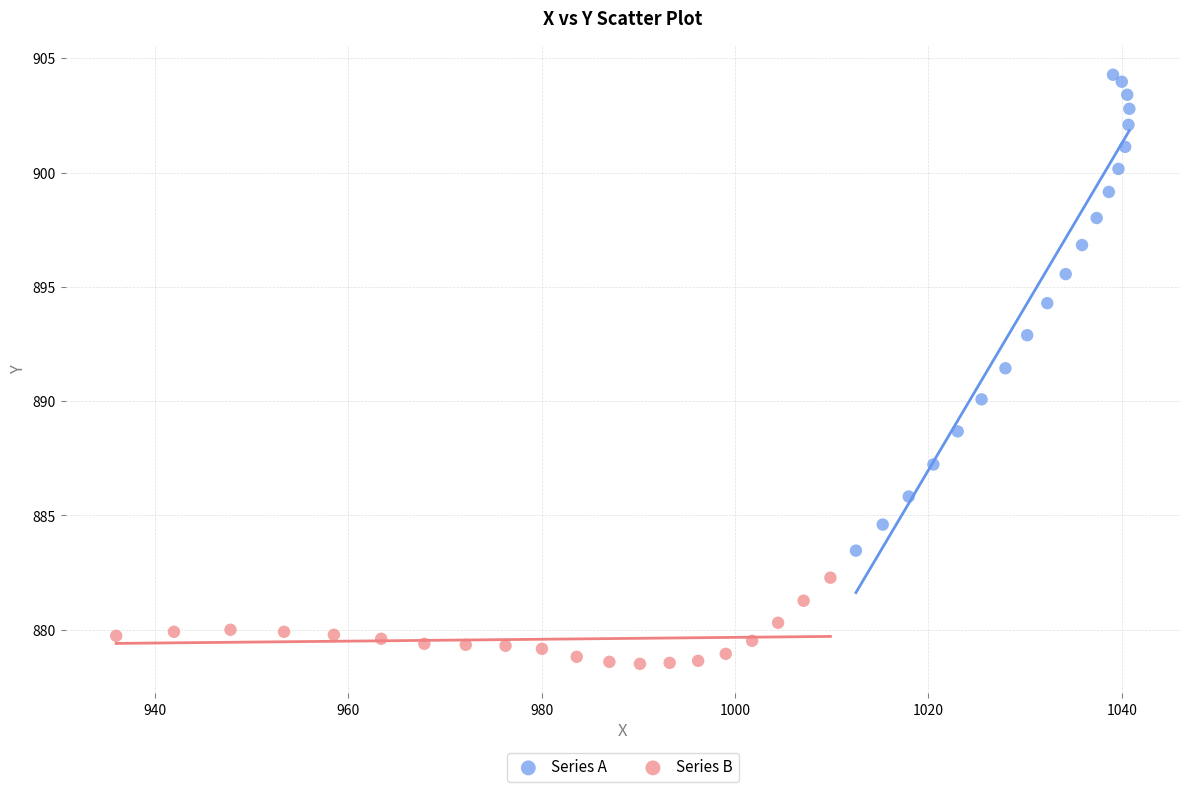

Which series has the largest Y range (max minus min)?

Series A